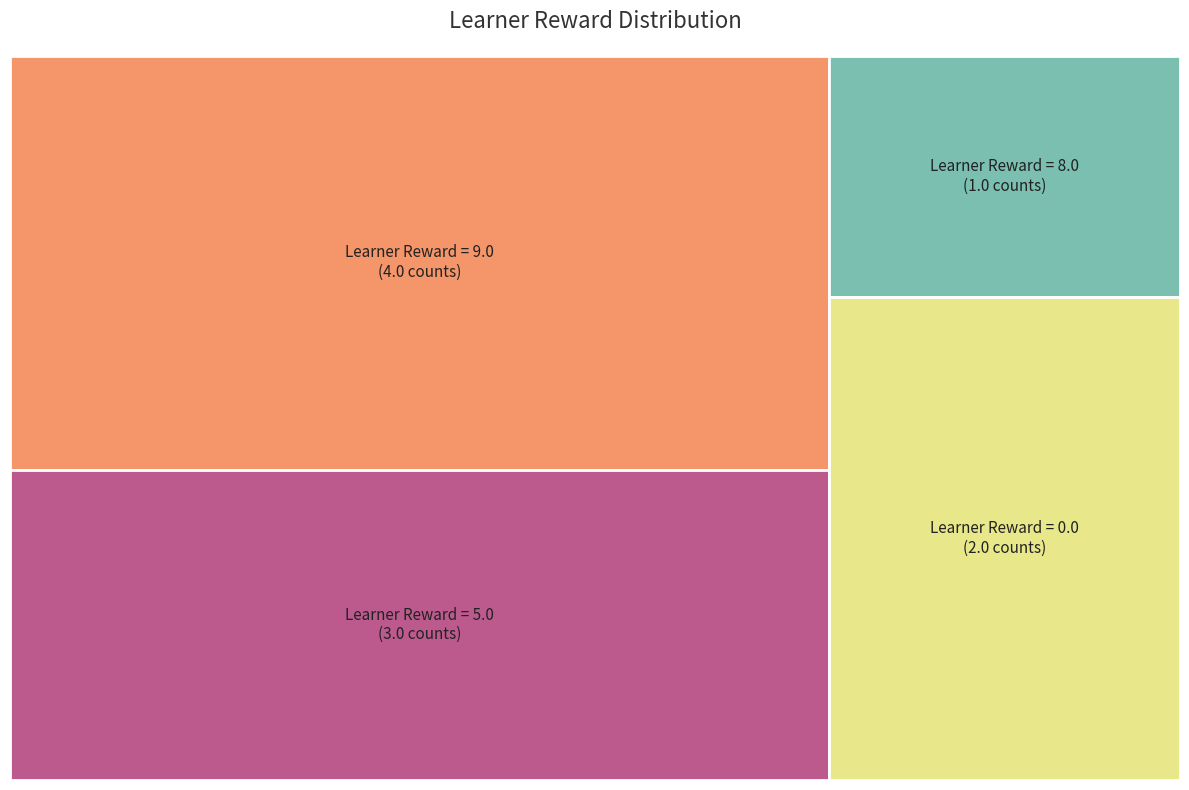

Is it true that Row 1 is 11% of the pie?

False